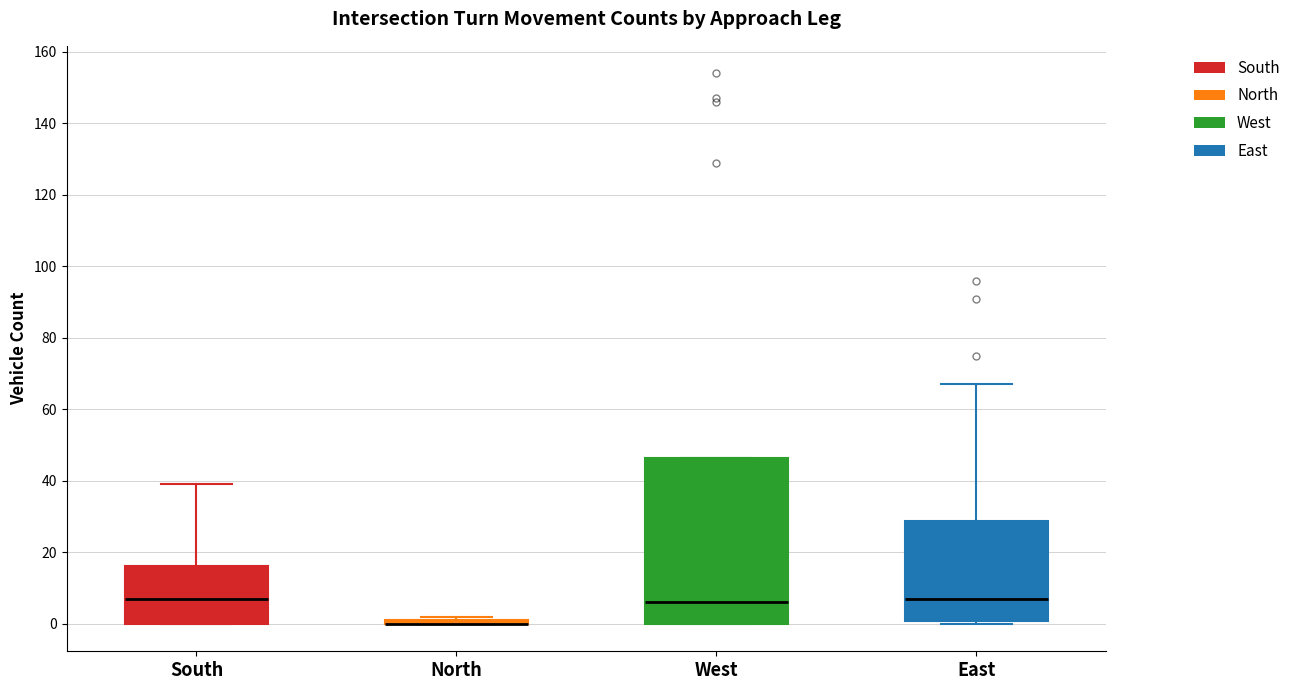

Reading left to right, transcribe this box plot: for each box, give where its median line is, the range the box spans, and where its two whiskers end, as read against the y-axis. The values are not printed on the chart, so give them approximately, as read against the axis.

South: median 8, box 0 to 16, whiskers 0 to 40
North: box collapsed to a line at 0, whiskers 0 to 2
West: median 6, box 0 to 46, whiskers 0 to 46
East: median 8, box 0 to 28, whiskers 0 (just below the box's lower edge) to 68